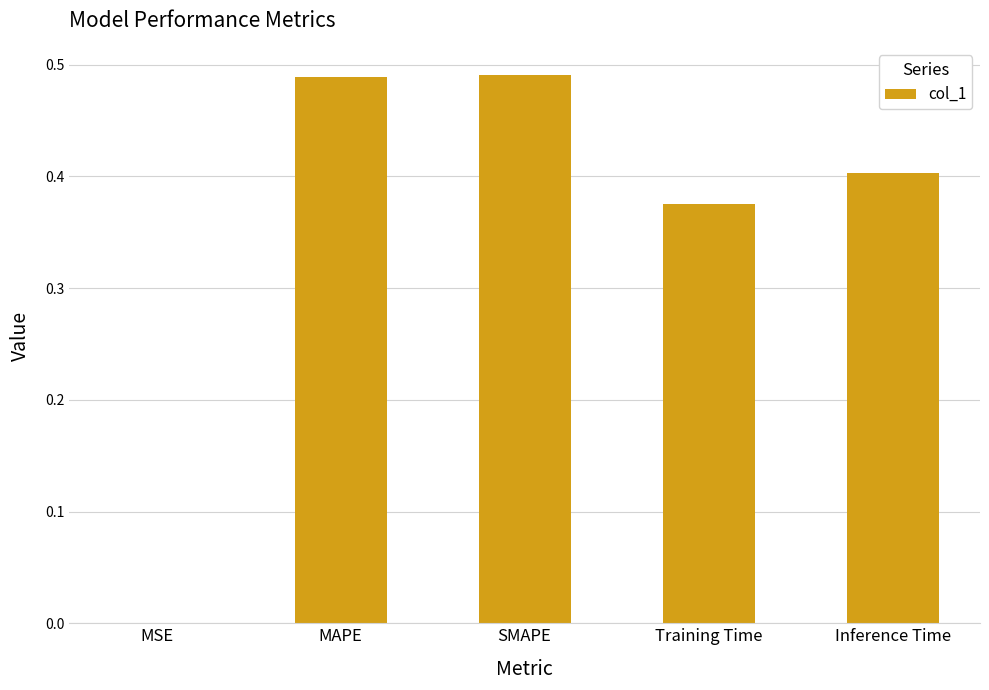

At which label is the value closest to 0?

MSE